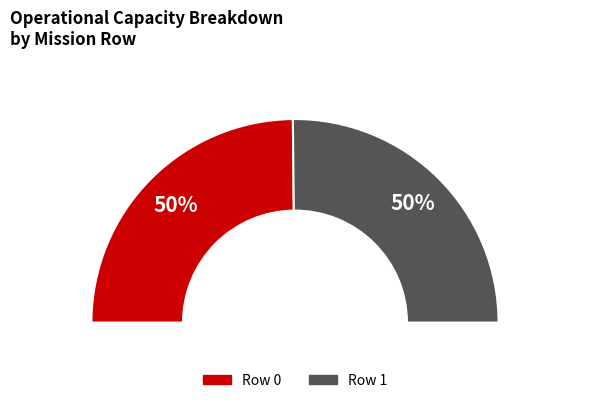

Is it true that 0 is 50% of the pie?

True